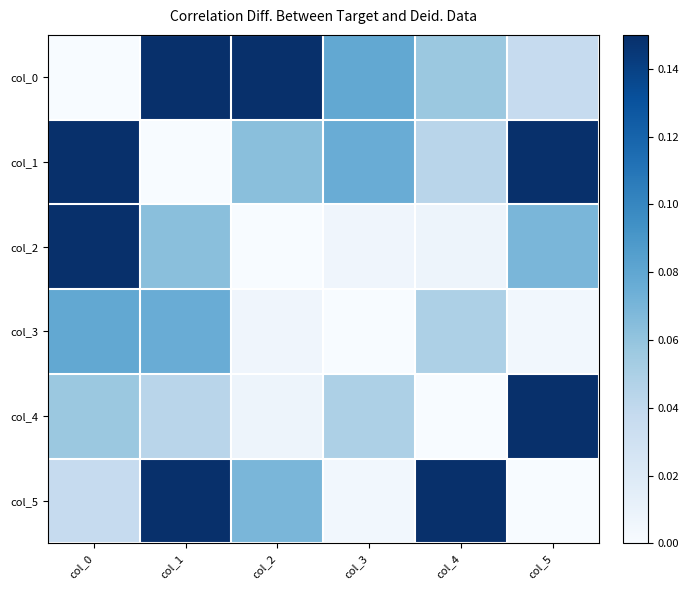

Which series has the largest total across all categories?

col_1